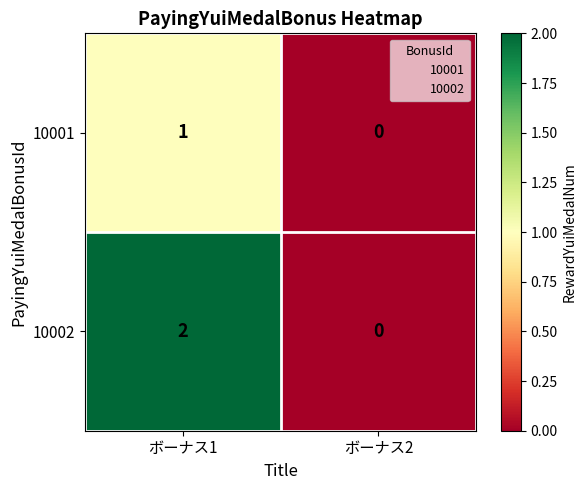

How many data points does each series have?

2